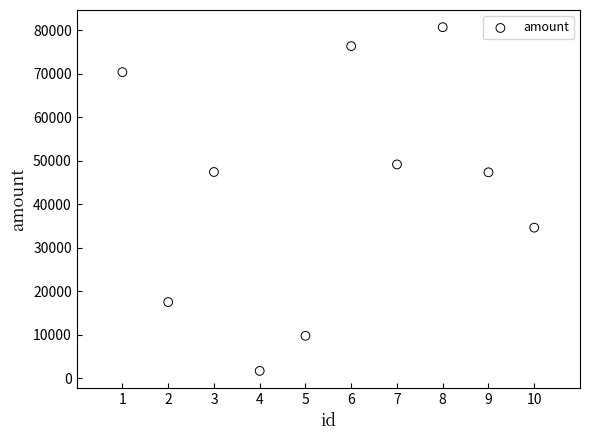

What is the range of Y values (max minus min)?

78975